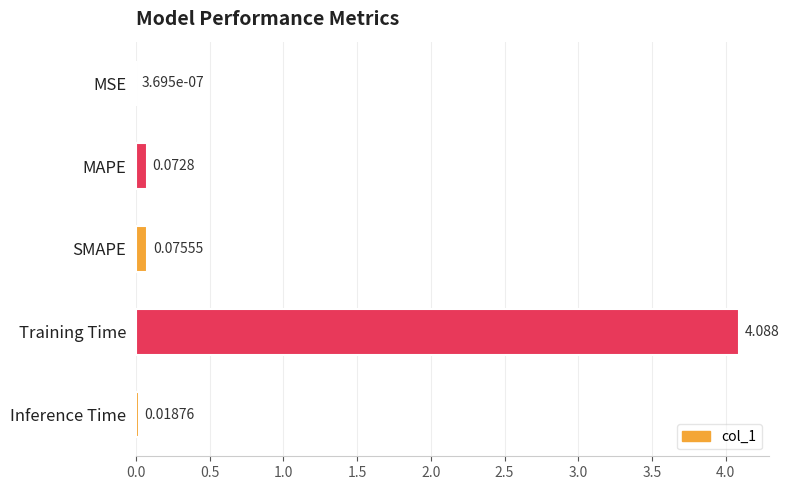

Which has a higher value, Inference Time or MAPE?

MAPE